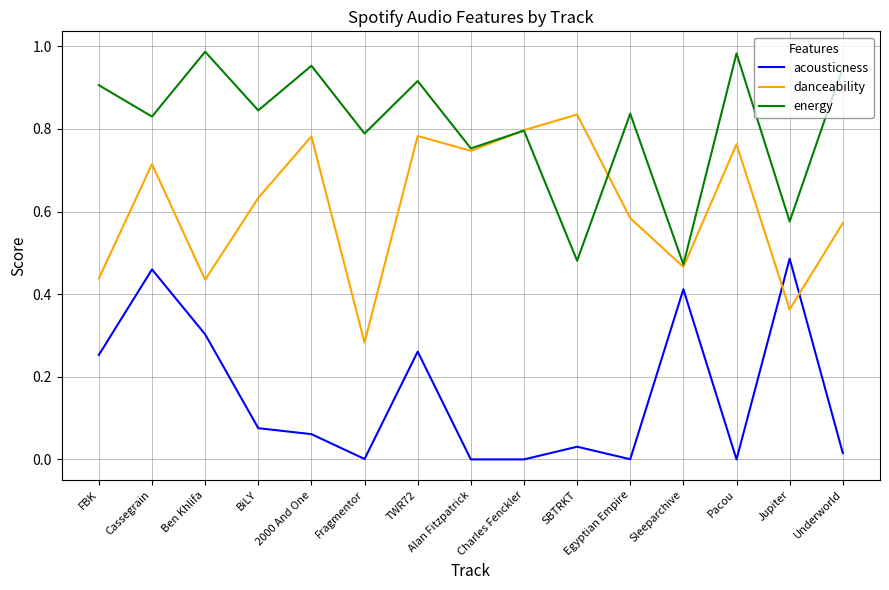

After their last crossing, which series has the higher values: acousticness or danceability?

danceability